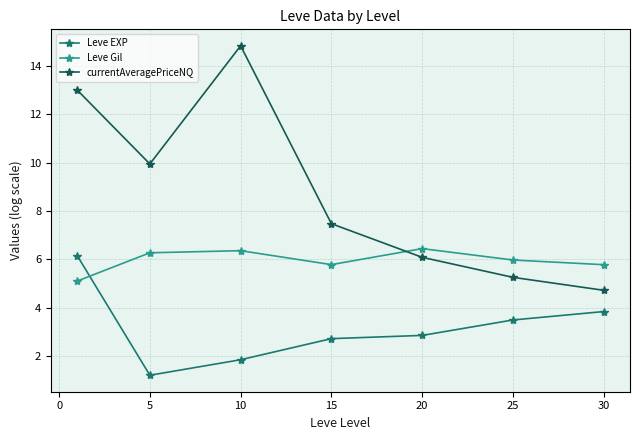

What is the greatest value displayed?

14.8